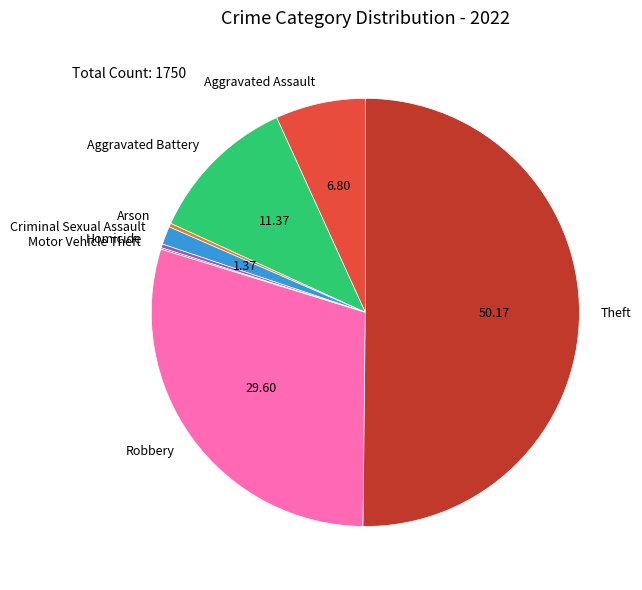

Which slice is the largest?

Theft